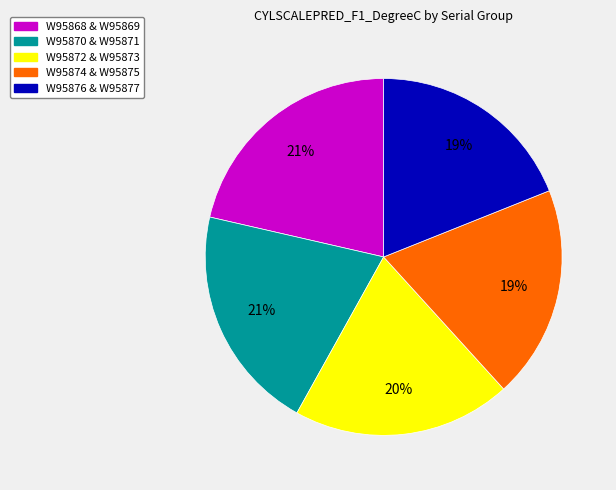

Is there a majority slice in this chart?

No